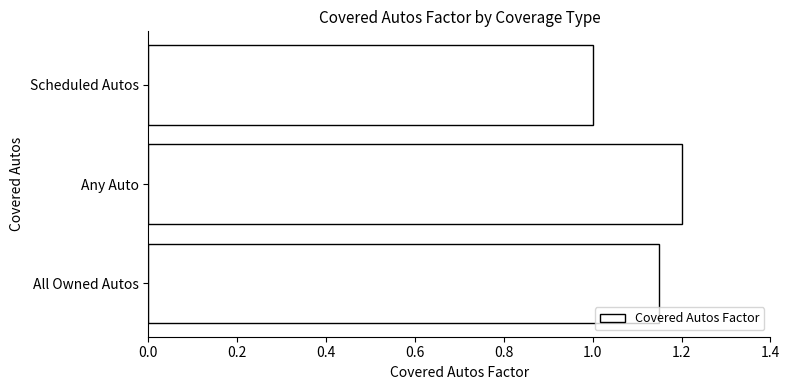

How many distinct data groups are displayed?

1